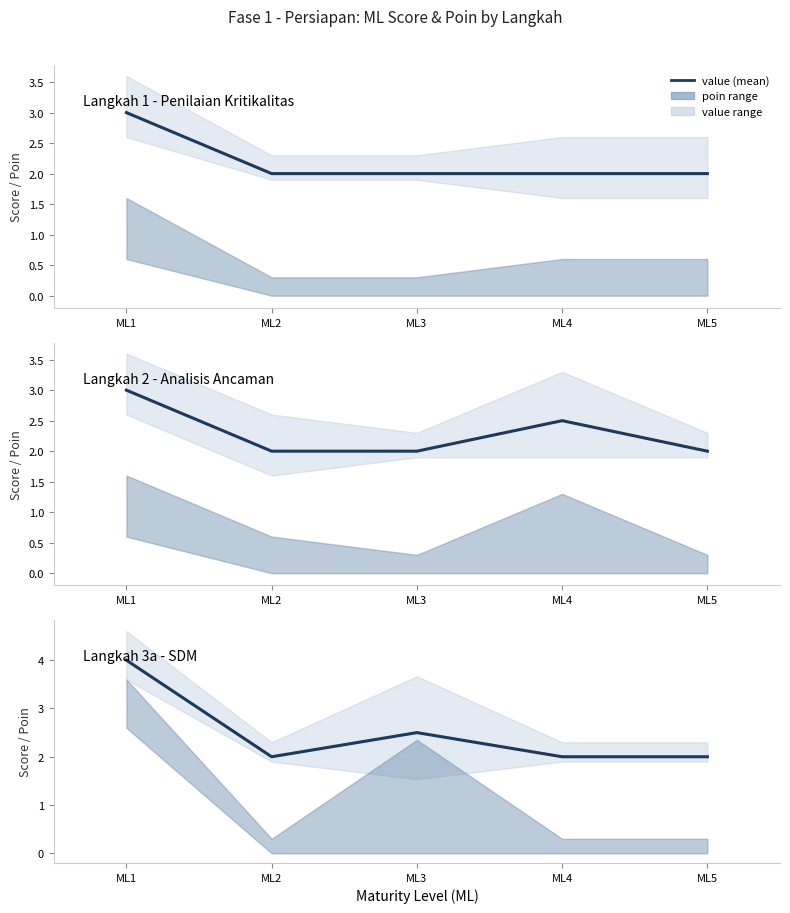

What is the ratio of the value at ML4 to the value at ML1?

0.5